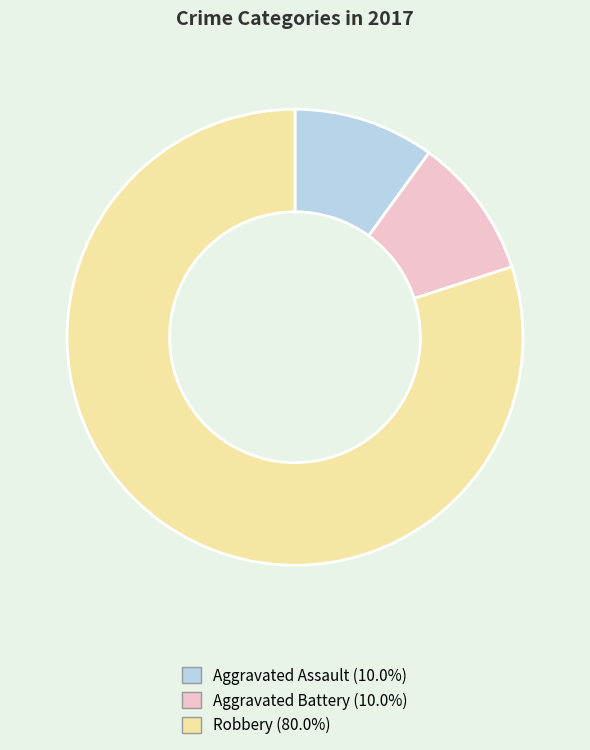

Does any single category account for the majority?

Yes